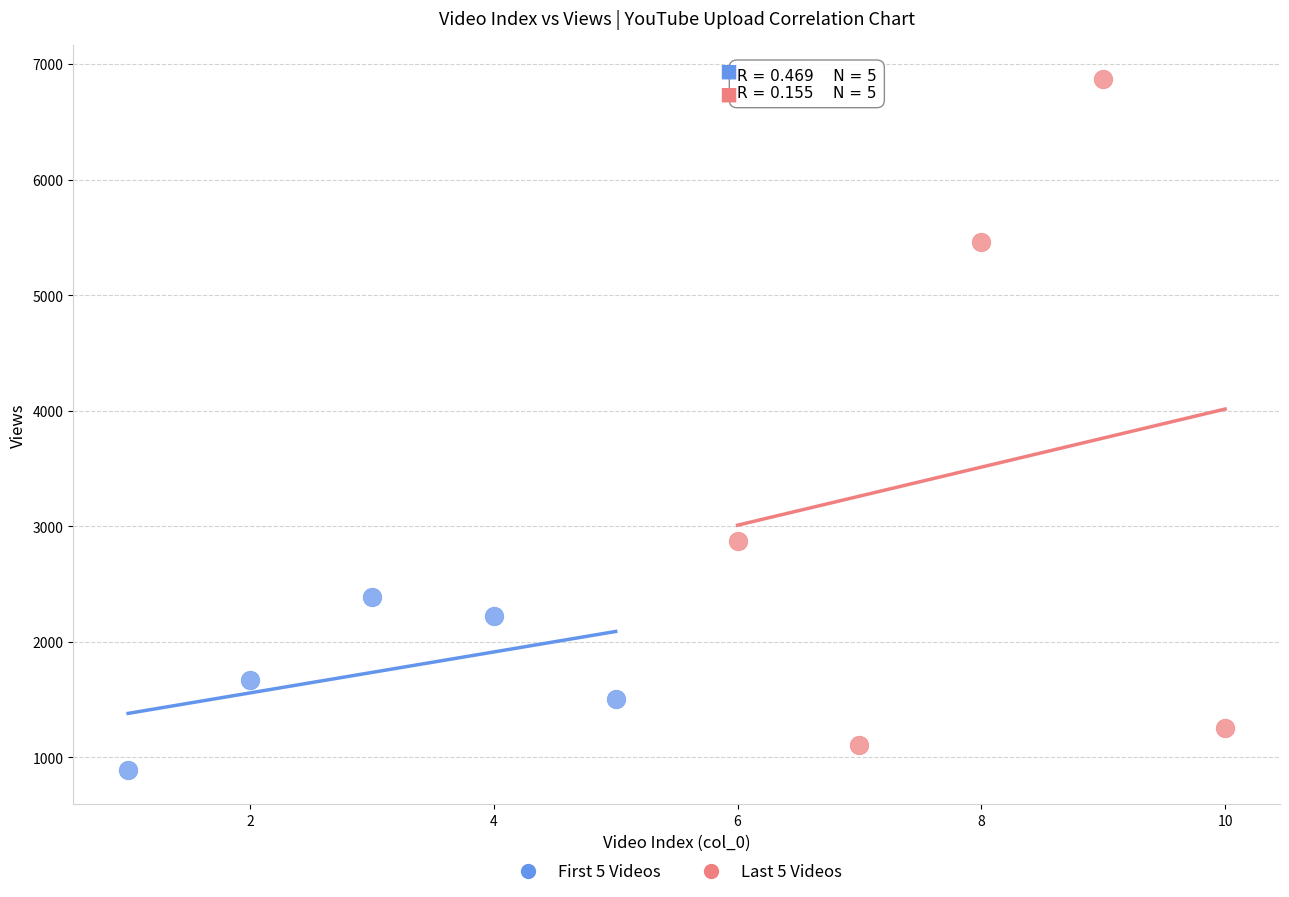

Which series reaches the maximum Y coordinate?

Last 5 Videos